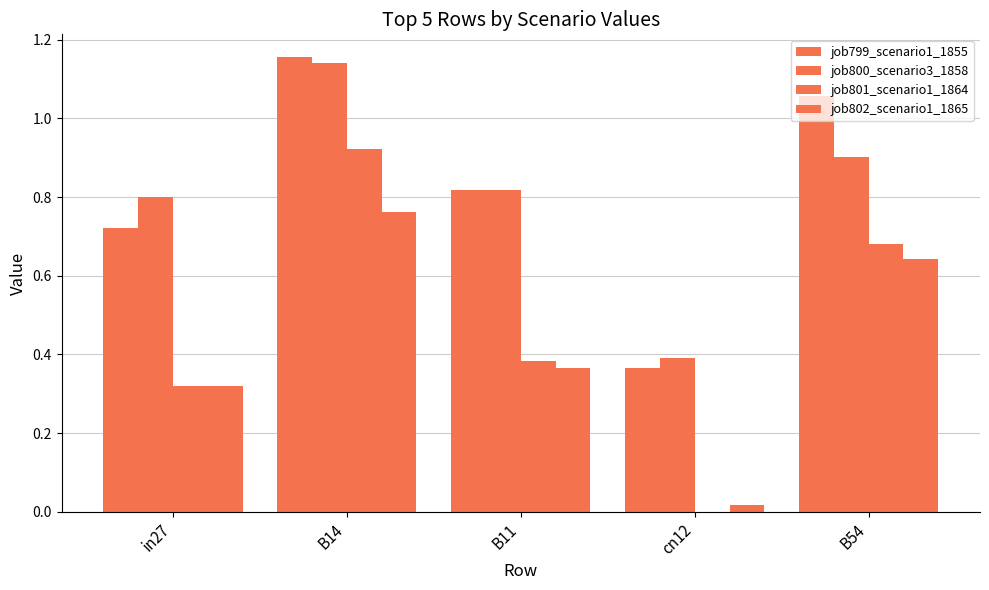

How many data points does each series have?

5